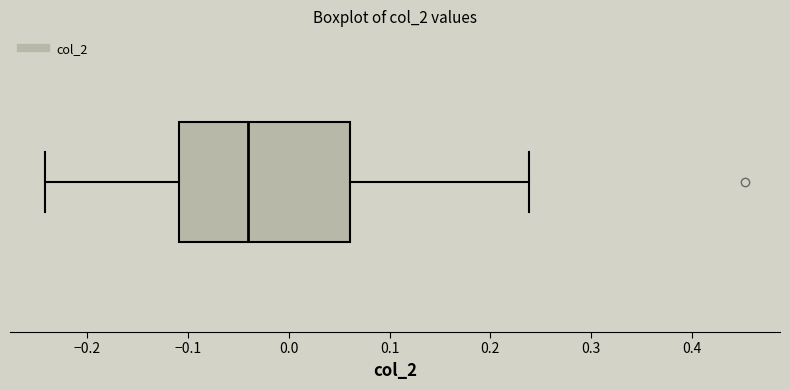

Transcribe this box plot: give where the median line is, the range the box spans, and where the two whiskers end, as read against the x-axis. The values are not printed on the chart, so give them approximately, as read against the axis.

median -0.04, box -0.11 to 0.06, whiskers -0.24 to 0.24